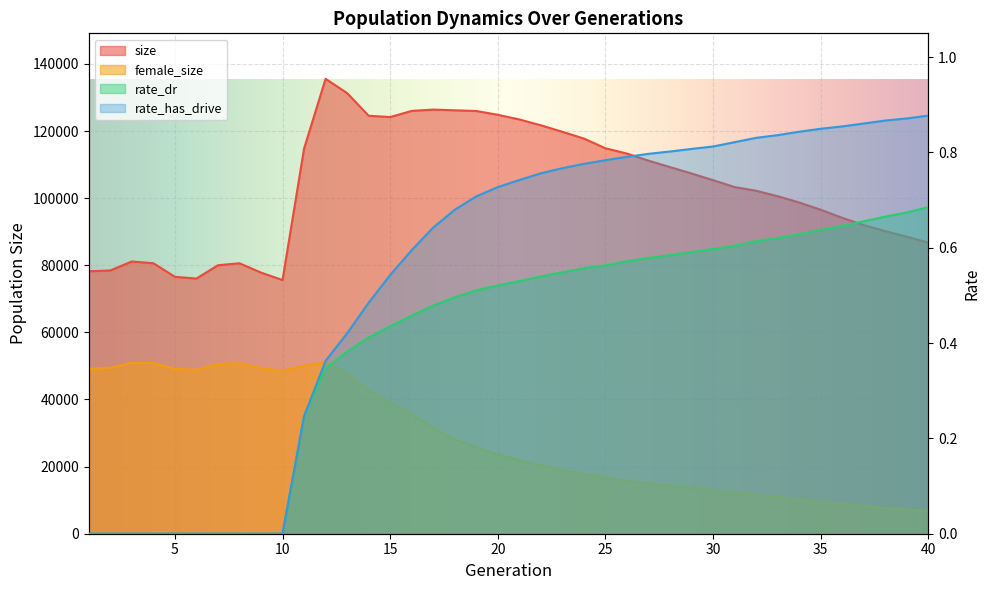

How many series are shown in this chart?

4